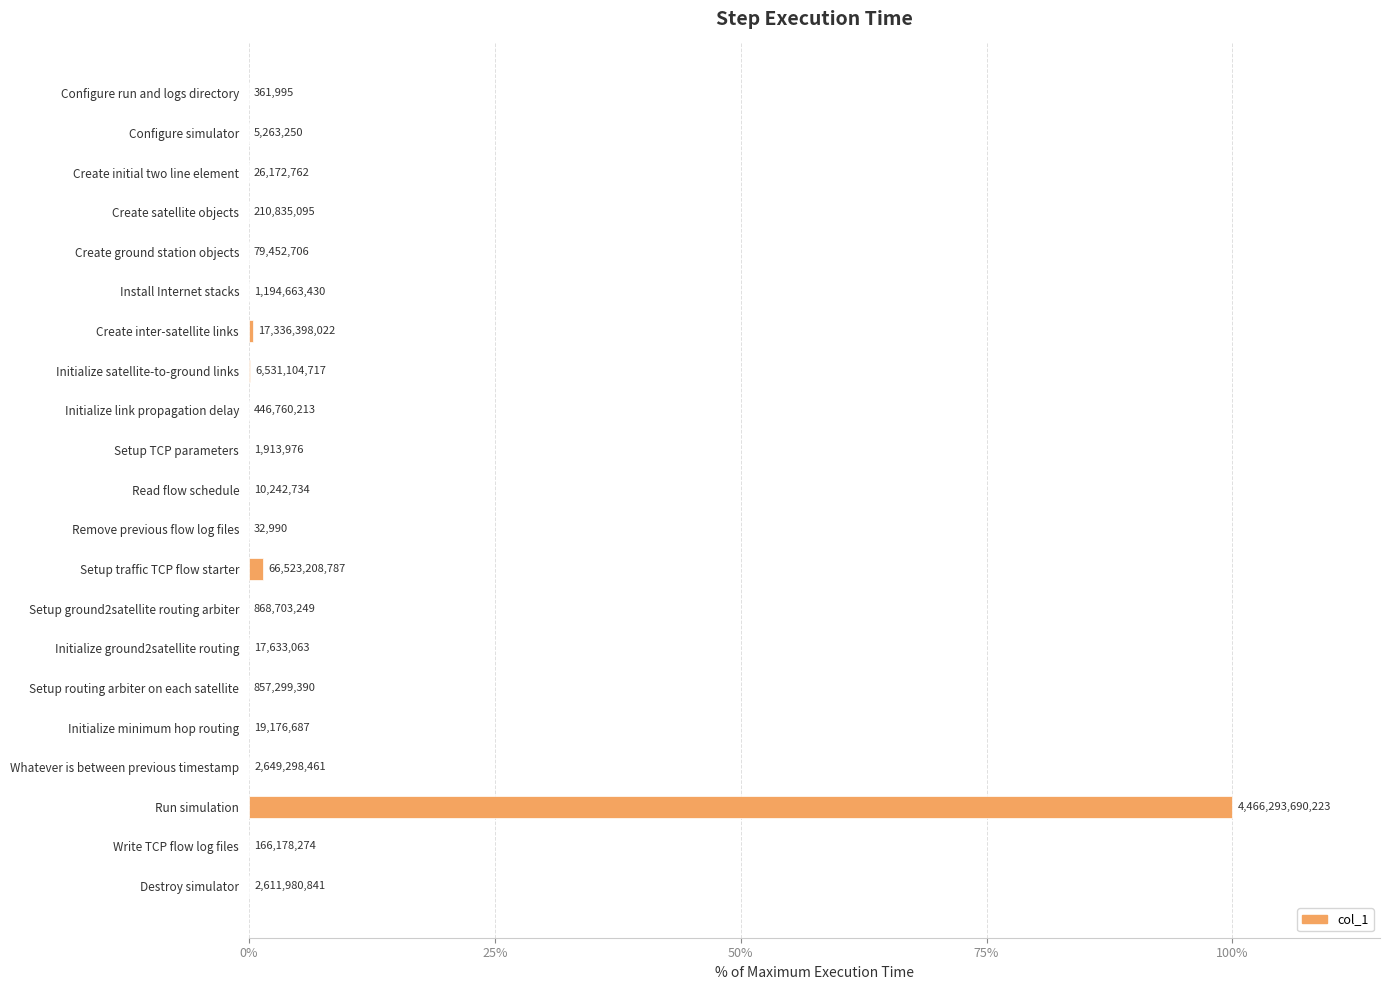

What is the average value?

4.9